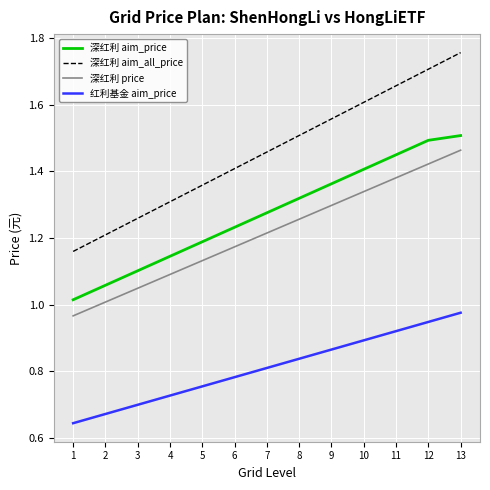

True or false: 红利基金 aim_price has a value of 0.8 at 5.

True